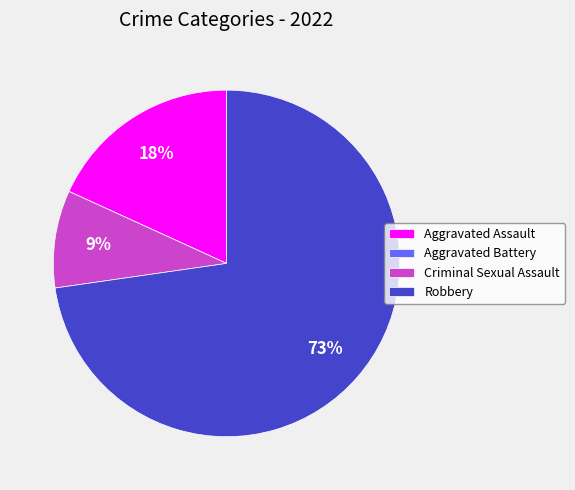

True or false: Aggravated Assault accounts for 18% of the total.

True